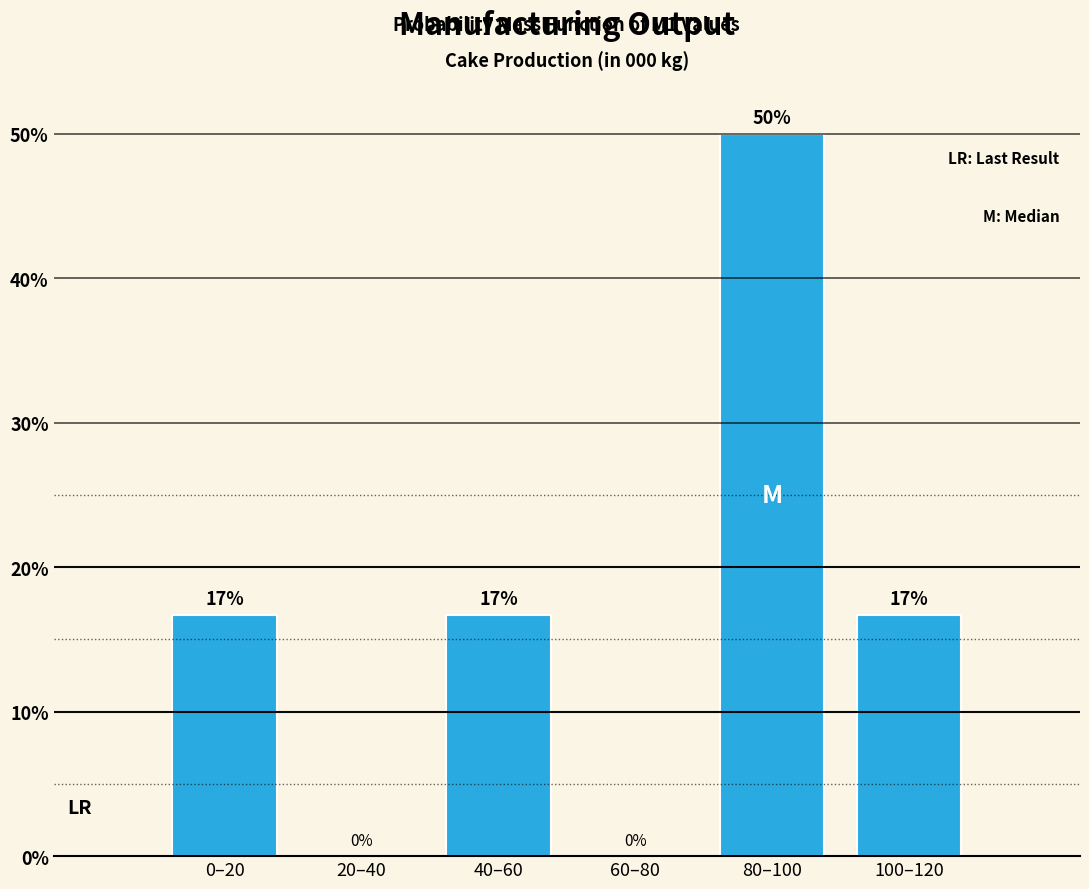

What is the greatest value displayed?

50.0